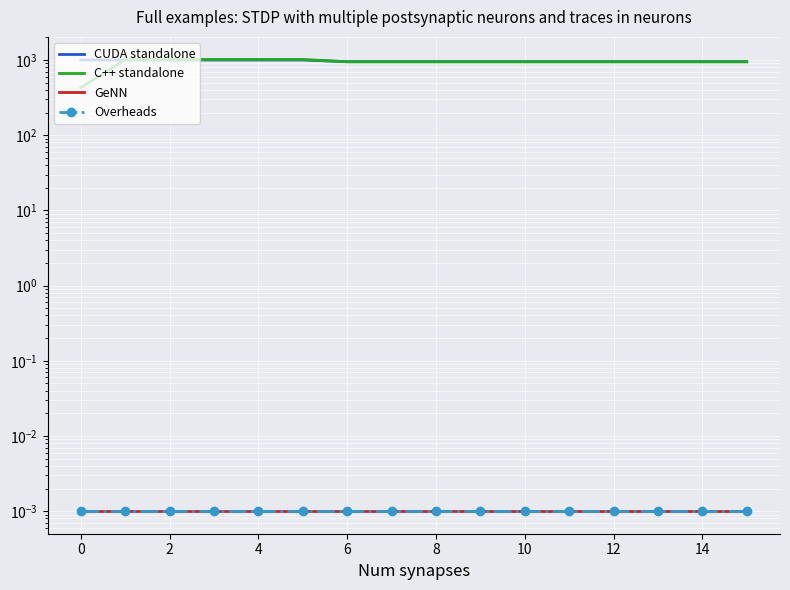

Which has a higher value, 10 or 11?

10